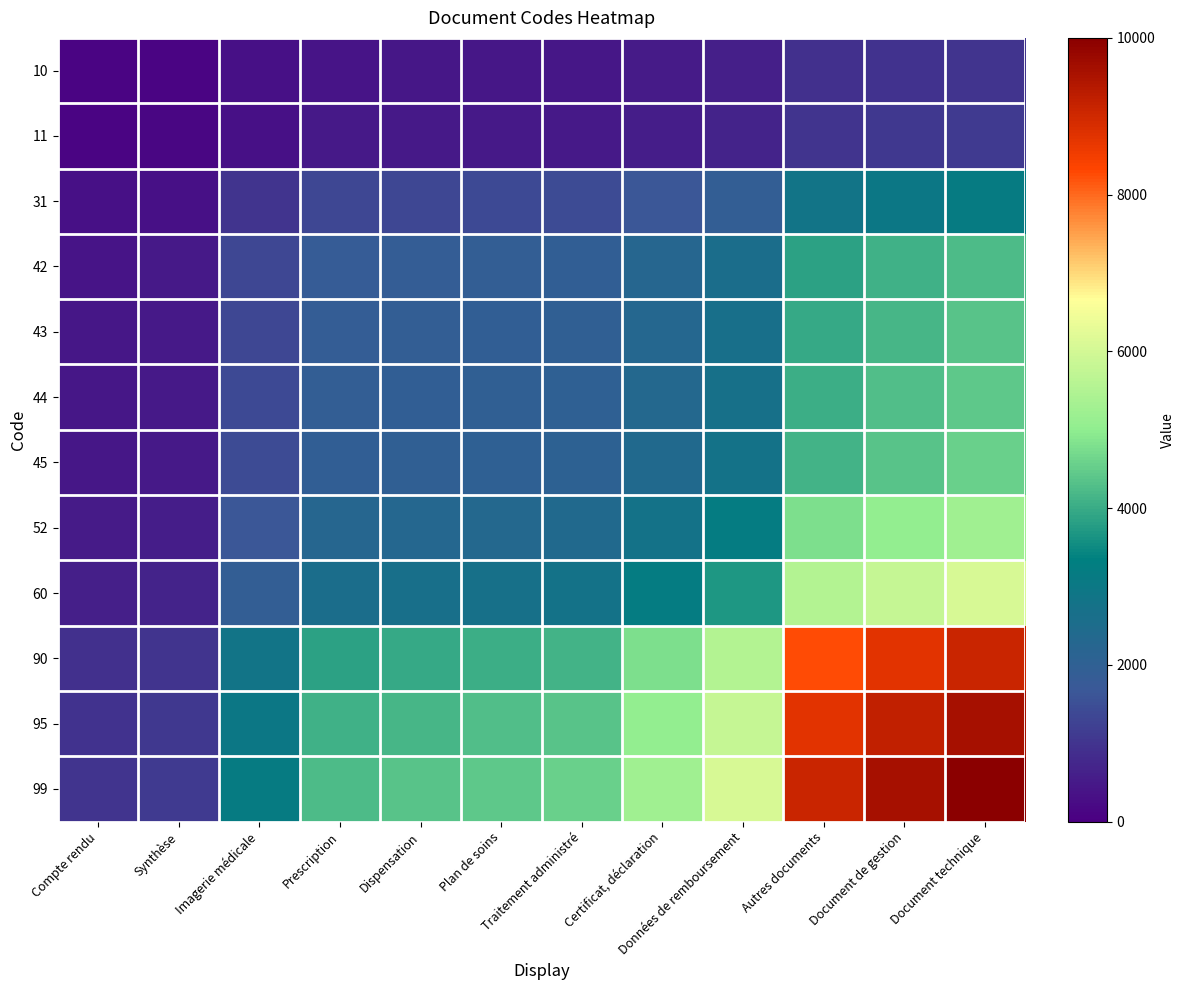

At which category does the chart reach its peak across all series?

Document technique